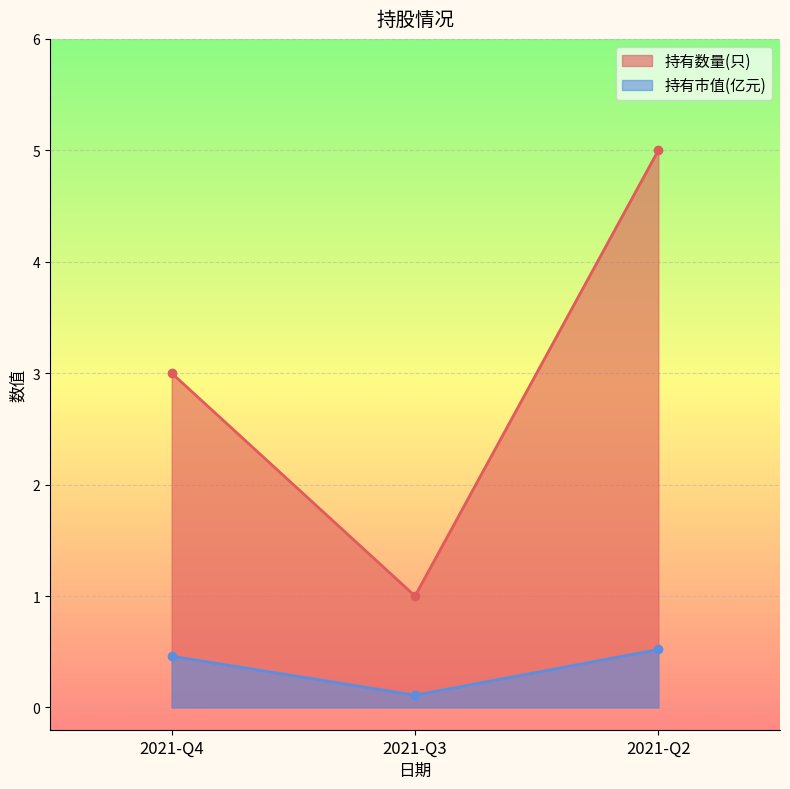

Reading right to left, what are all the values shown in this chart?

持有数量(只): 2021-Q2=5.0	2021-Q3=1.0	2021-Q4=3.0
持有市值(亿元): 2021-Q2=0.5	2021-Q3=0.1	2021-Q4=0.5